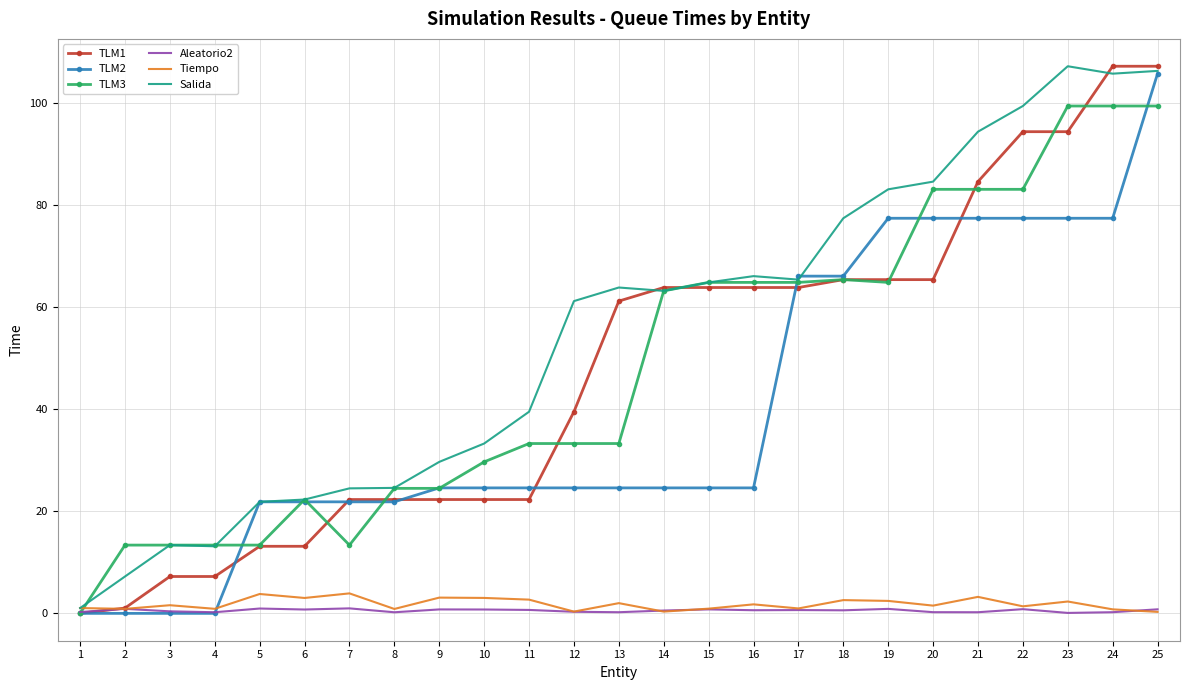

Is it true that TLM3 equals 137.4 at 21?

False